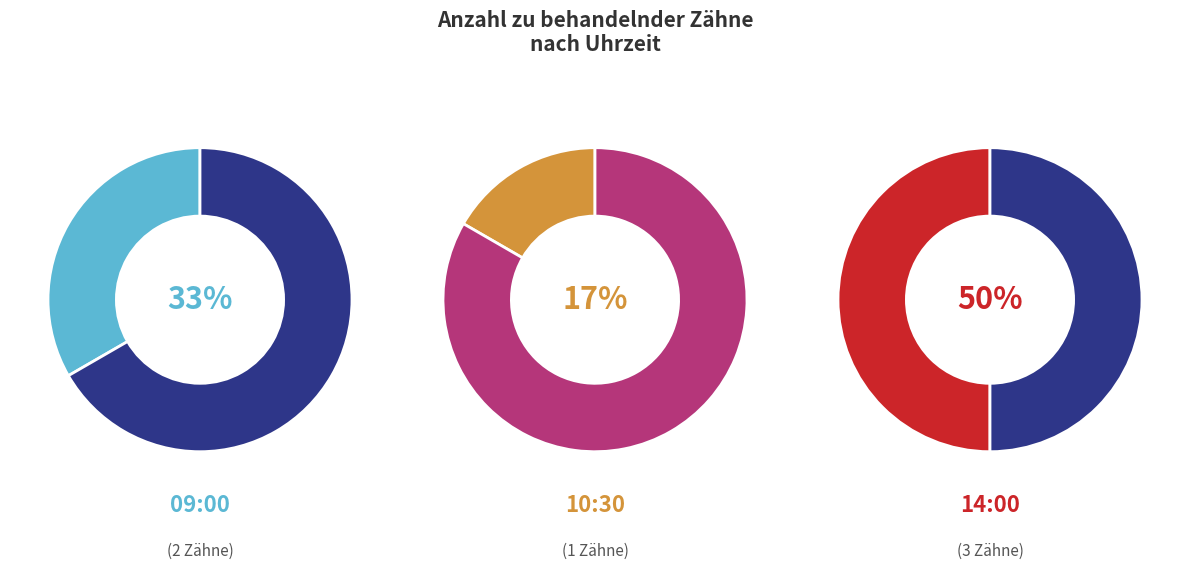

Approximately how many times larger is the value at 10:30 compared to 09:00?

0.5